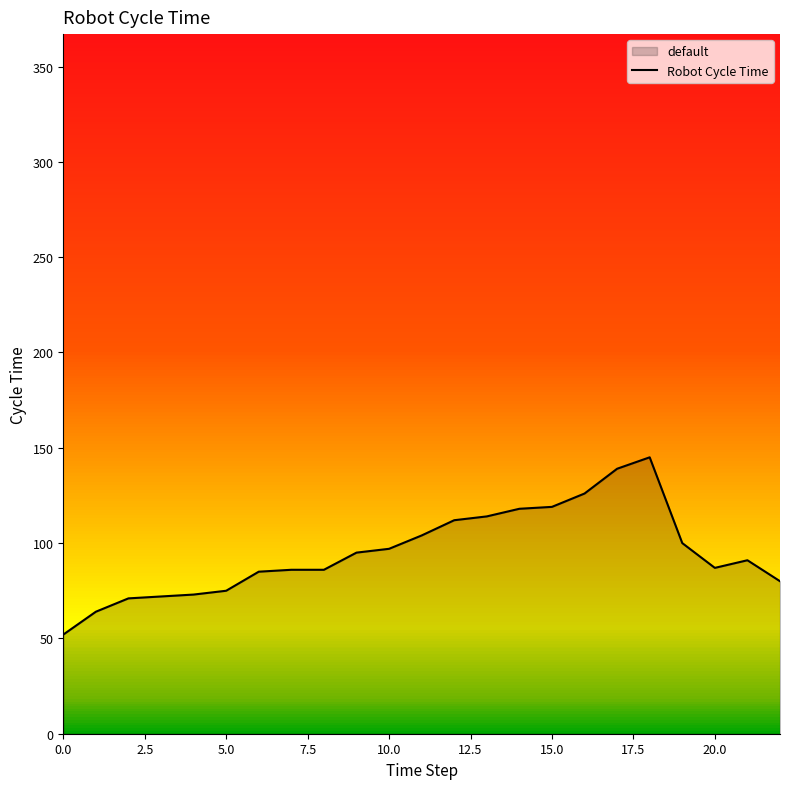

How many lines are shown in the chart?

1